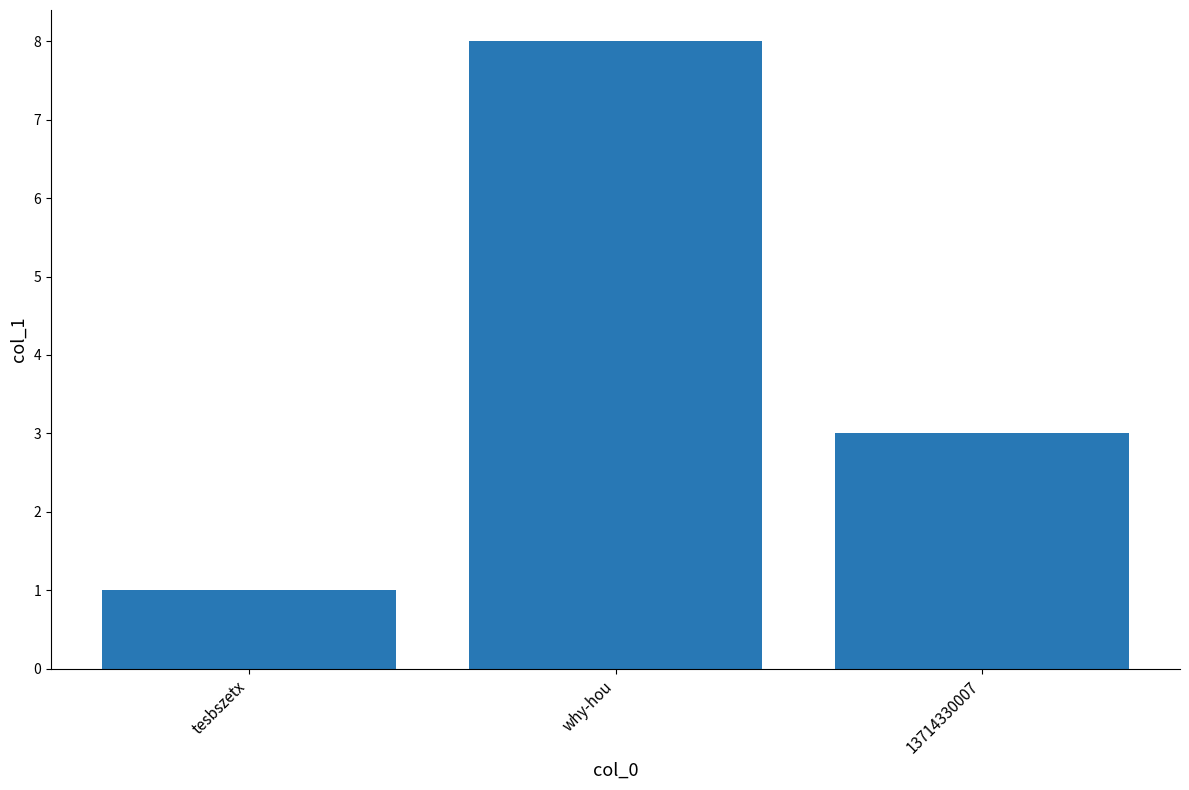

Which has a higher value, why-hou or tesbszetx?

why-hou